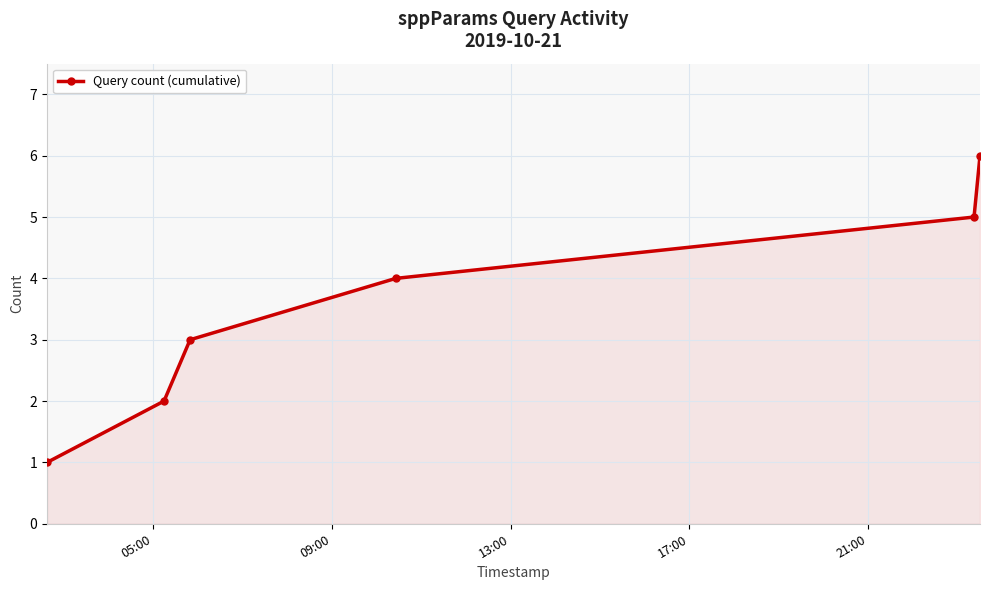

How many categories are shown in the chart?

6